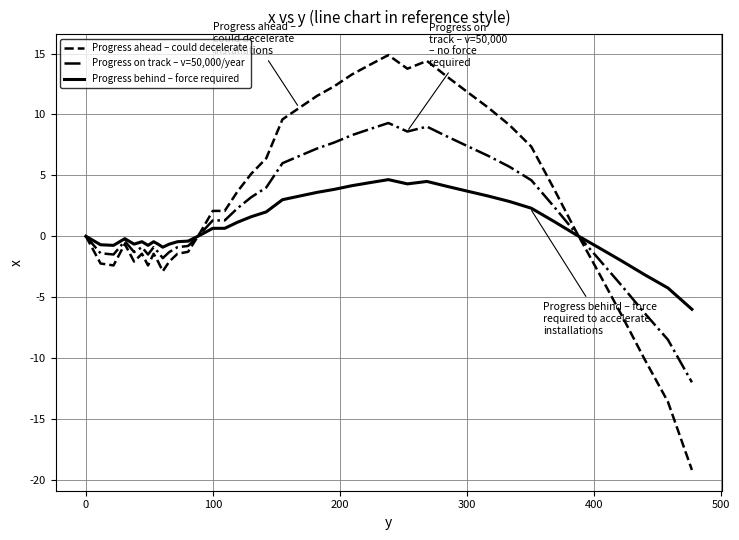

Rank the series by their maximum value, from highest to lowest.

Progress ahead – could decelerate, Progress on track – v=50,000/year, Progress behind – force required